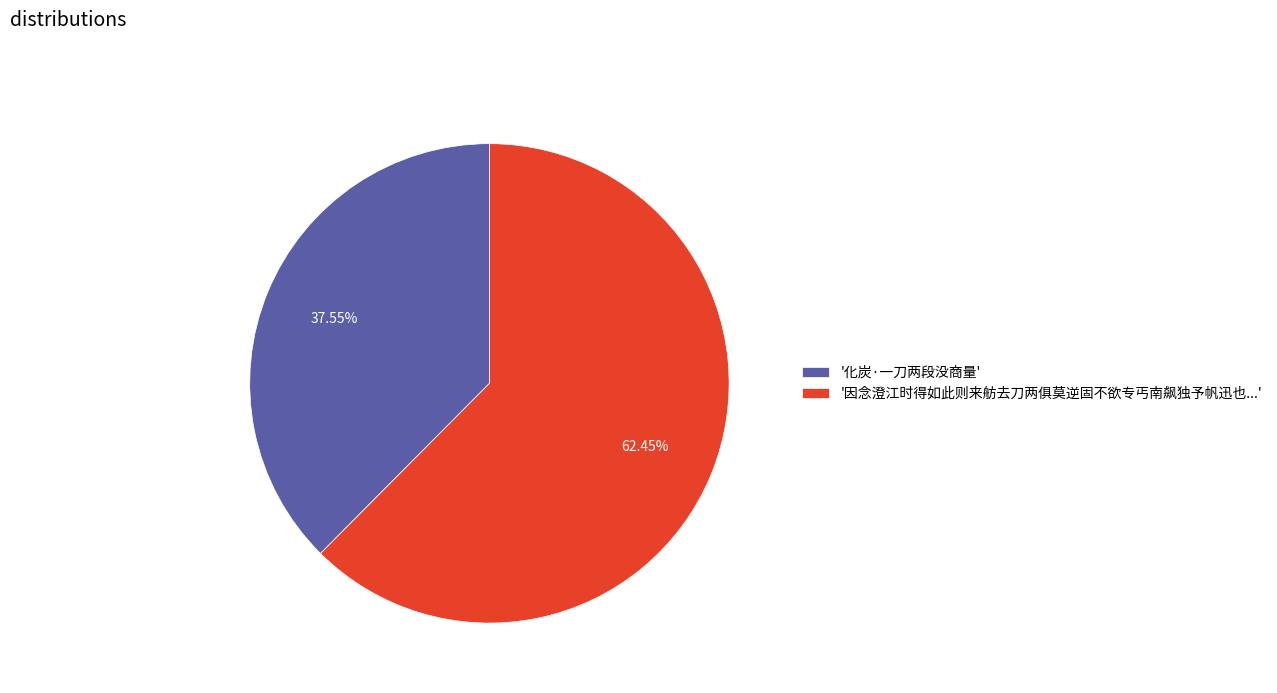

What is the largest slice in the pie chart?

'因念澄江时得如此则来舫去刀两俱莫逆固不欲专丐南飙独予帆迅也...'